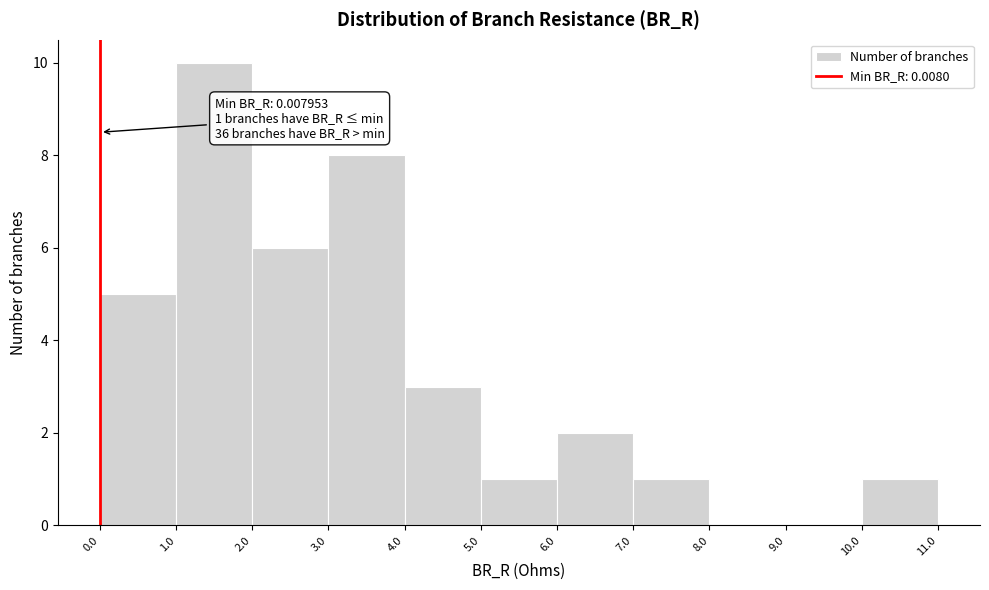

Over which range of the x-axis is the bar tallest?

1.0 to 2.0